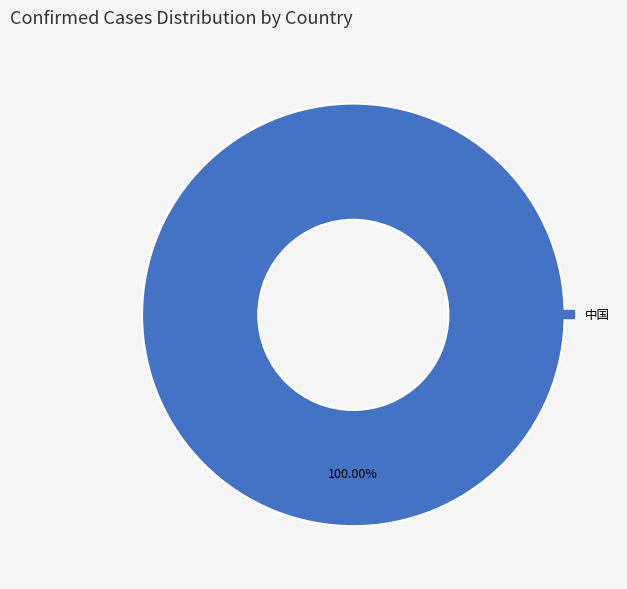

Which slice represents more than half of the pie?

中国